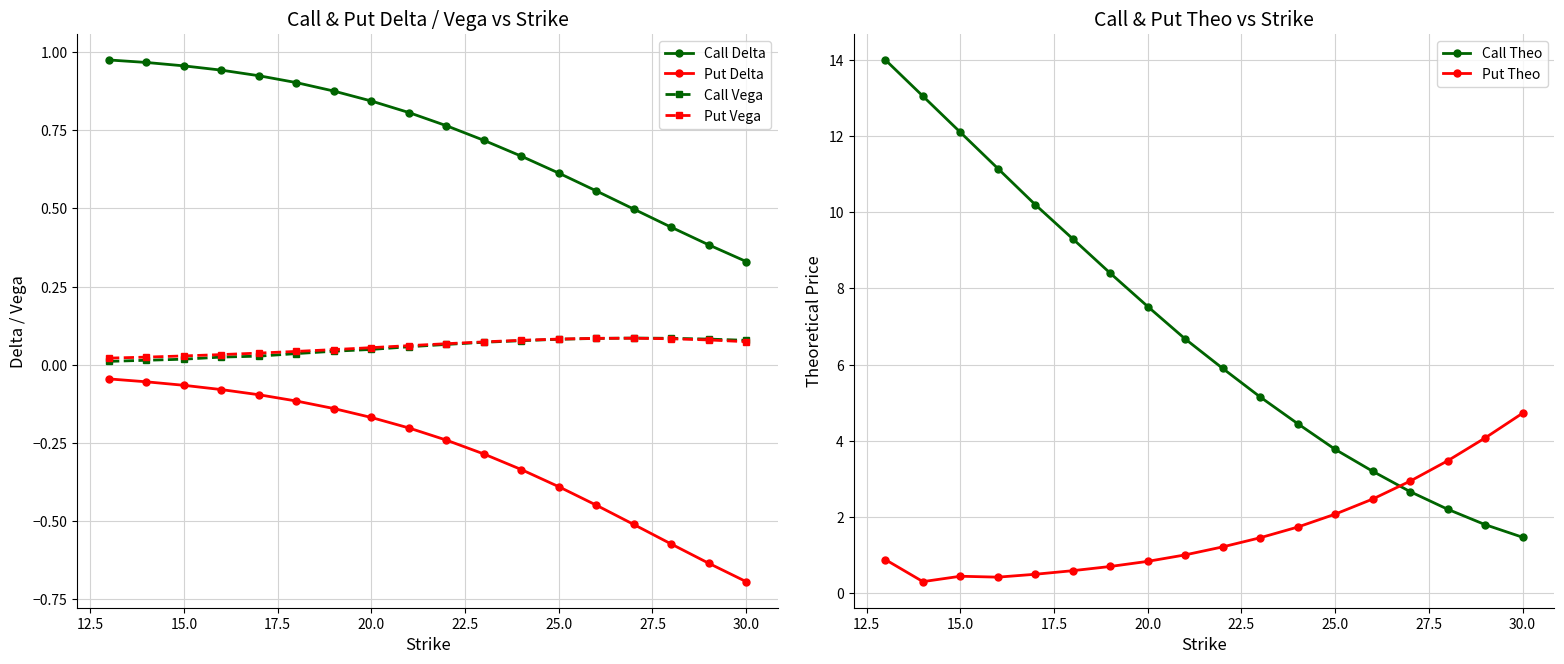

What is the maximum value for Put Theo?

4.7